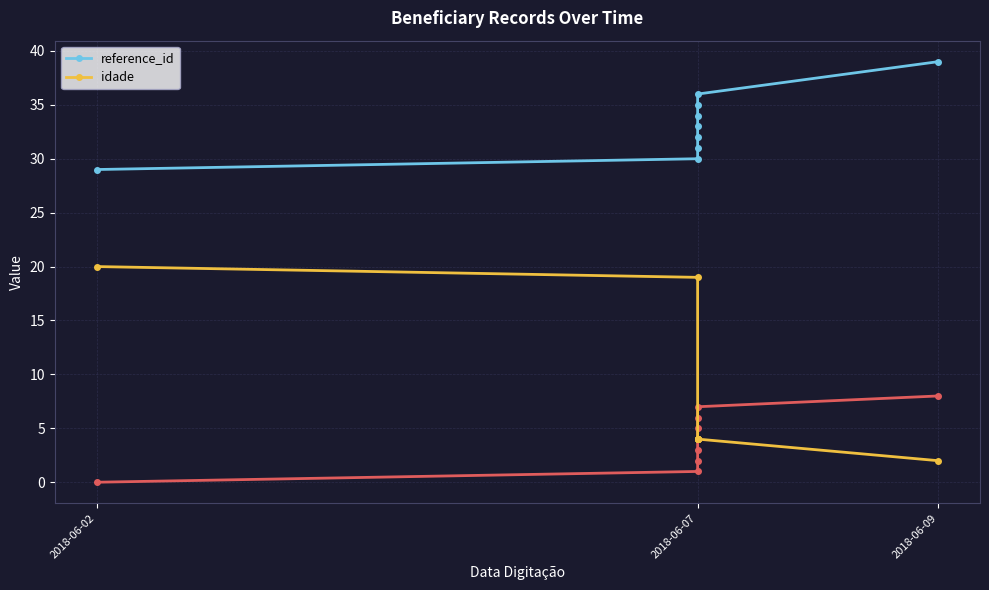

At which category is the sum across all series the highest?

2018-06-02